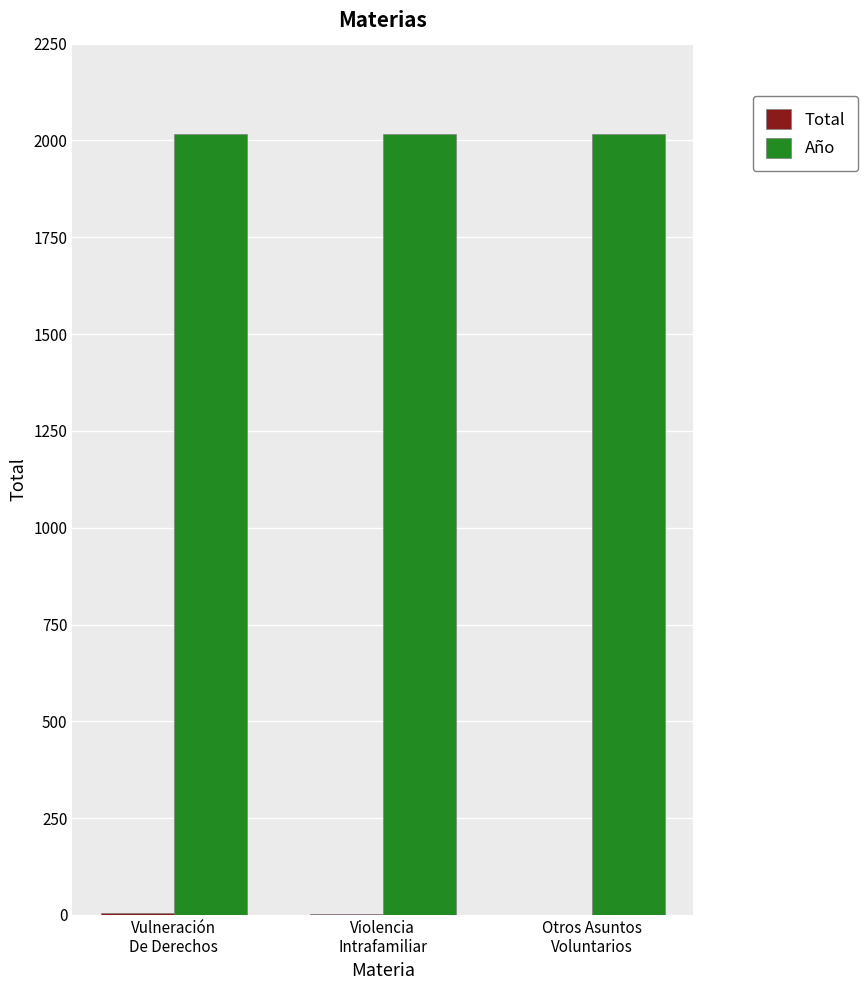

Are the bars grouped side by side (vs. stacked)?

Yes